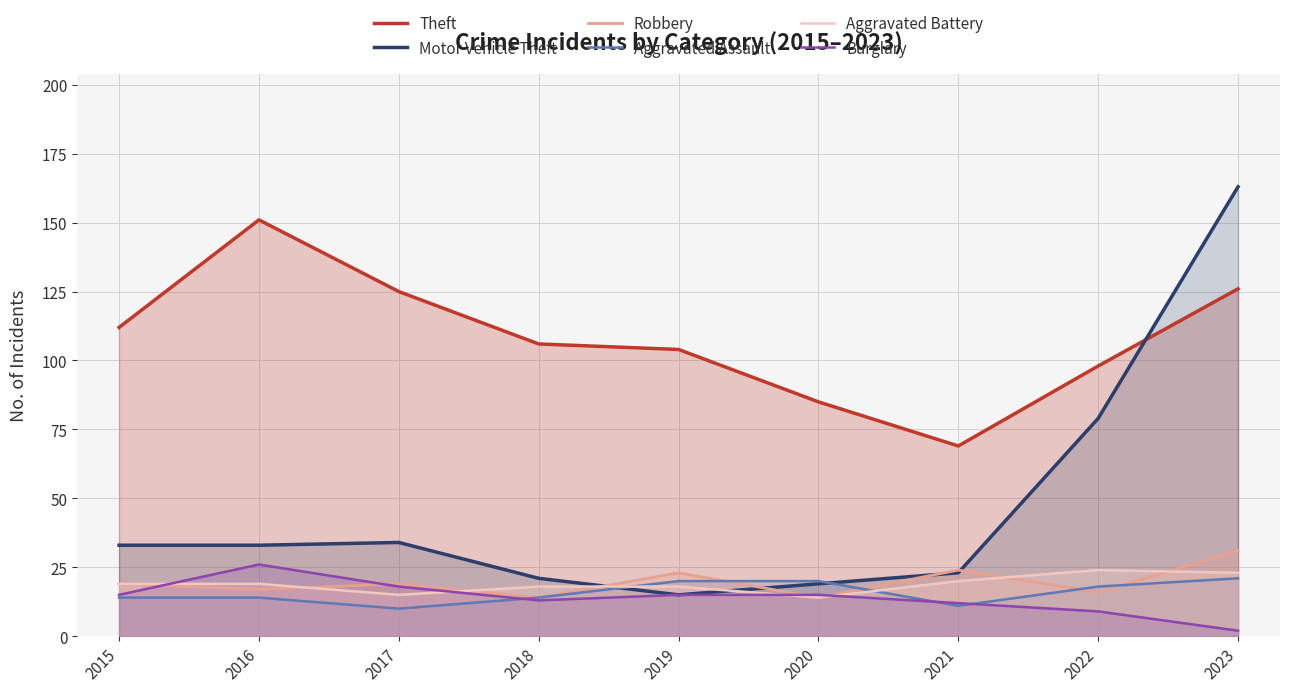

At which label does Aggravated Assault first exceed 14?

2019